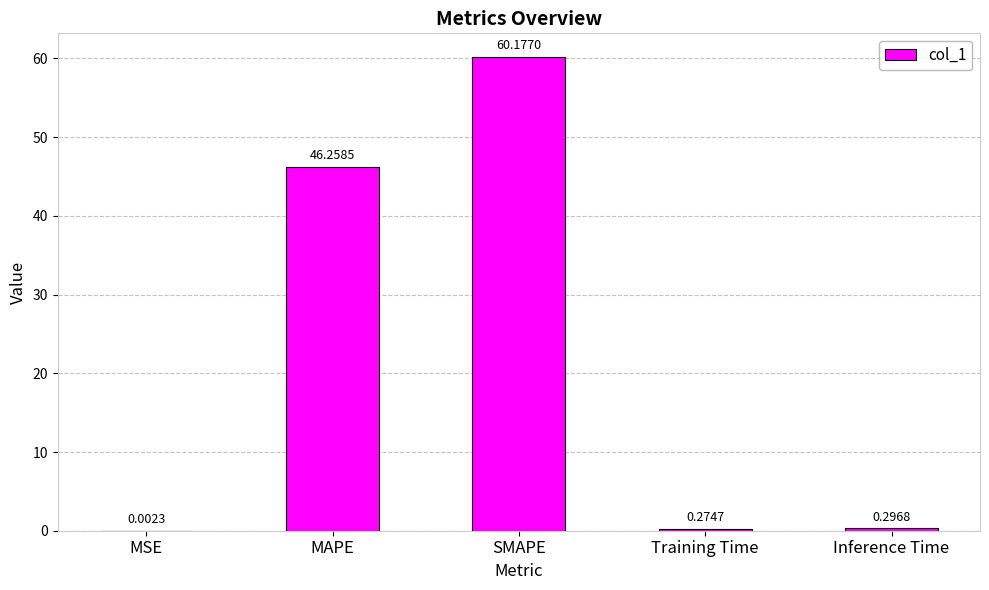

At which category does the chart reach its peak across all series?

SMAPE